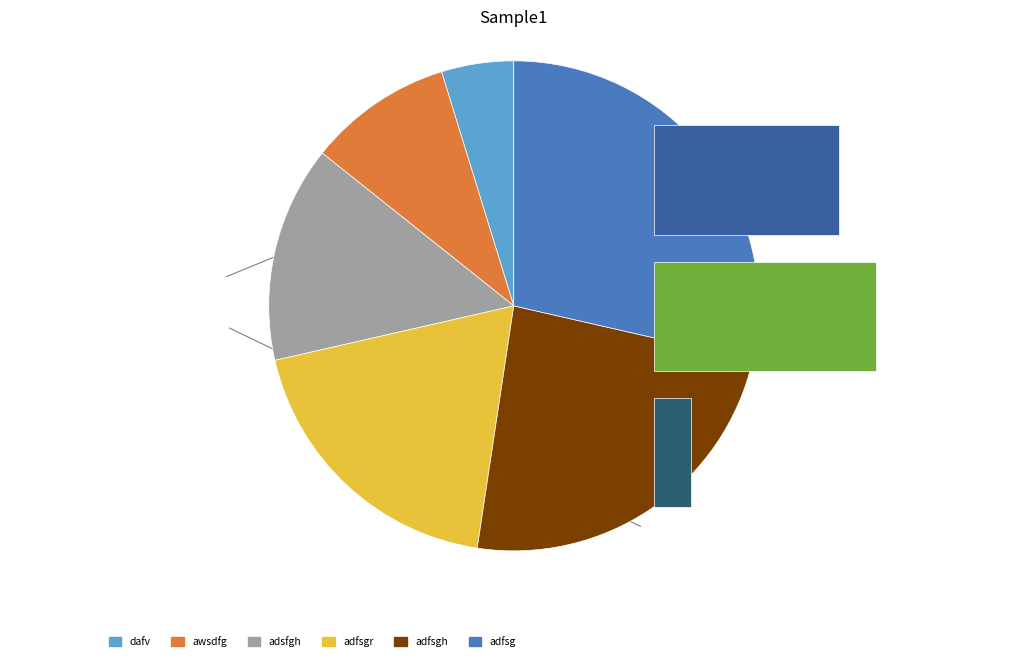

How many slices are in this pie chart?

6